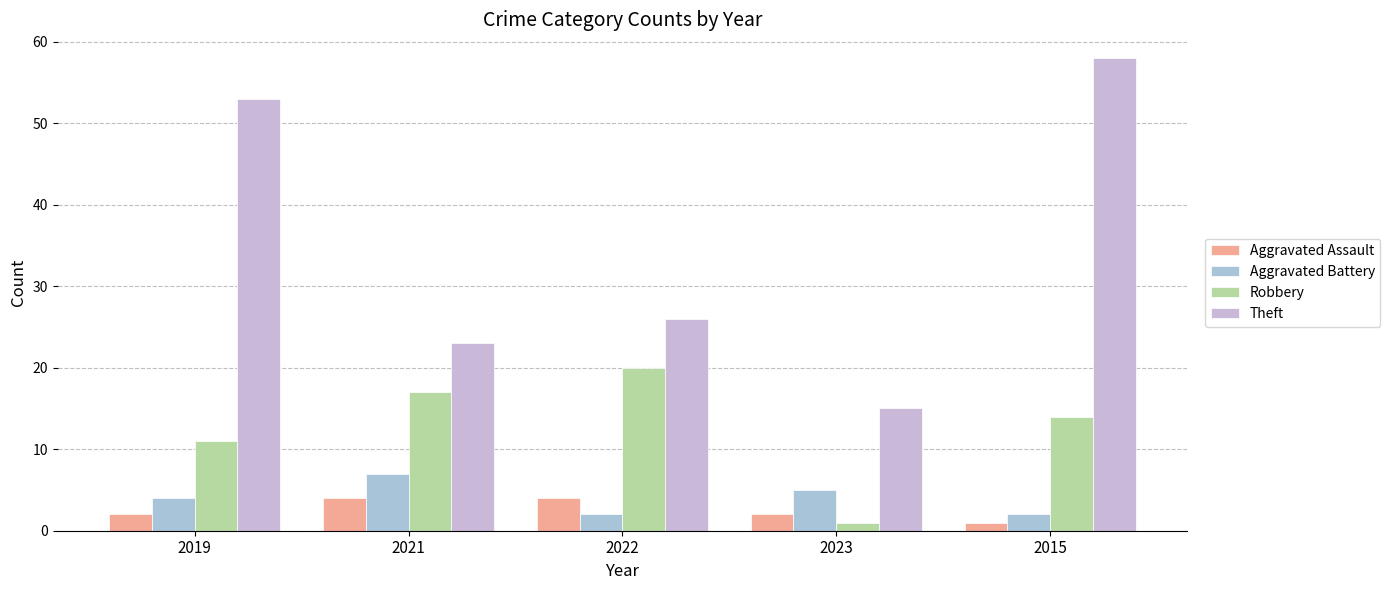

Where is Aggravated Battery nearest to the value 4?

2019